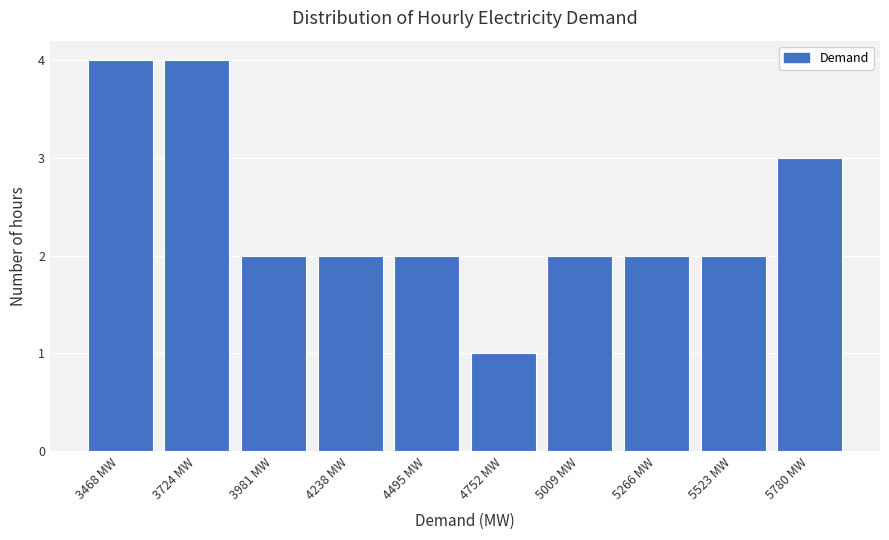

Reading left to right, what are all the values shown in this chart?

3468 MW=4	3724 MW=4	3981 MW=2	4238 MW=2	4495 MW=2	4752 MW=1	5009 MW=2	5266 MW=2	5523 MW=2	5780 MW=3